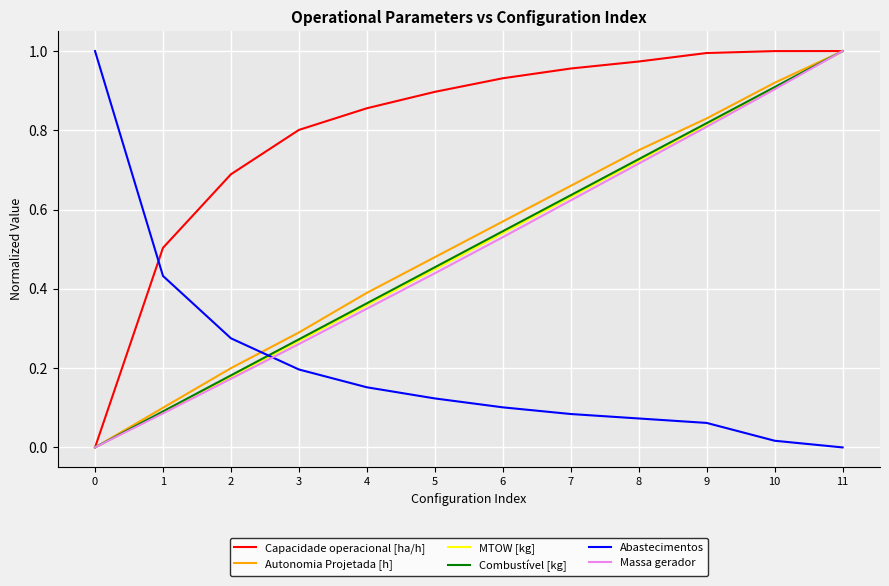

What is the sum of all Autonomia Projetada [h] values?

6.2